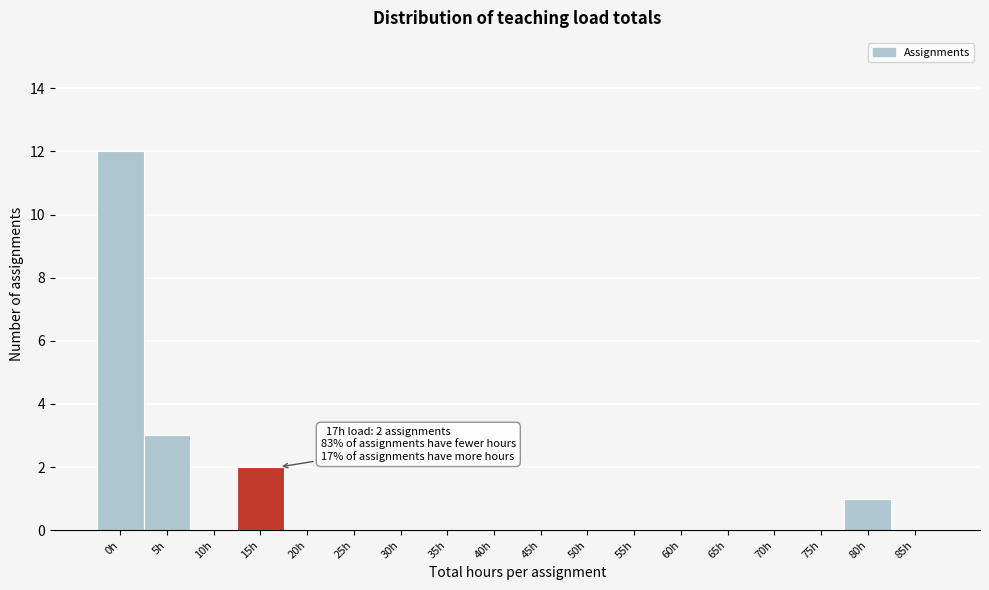

Reading left to right, transcribe all the data shown in this chart.

0h=12	5h=3	10h=0	15h=2	20h=0	25h=0	30h=0	35h=0	40h=0	45h=0	50h=0	55h=0	60h=0	65h=0	70h=0	75h=0	80h=1	85h=0